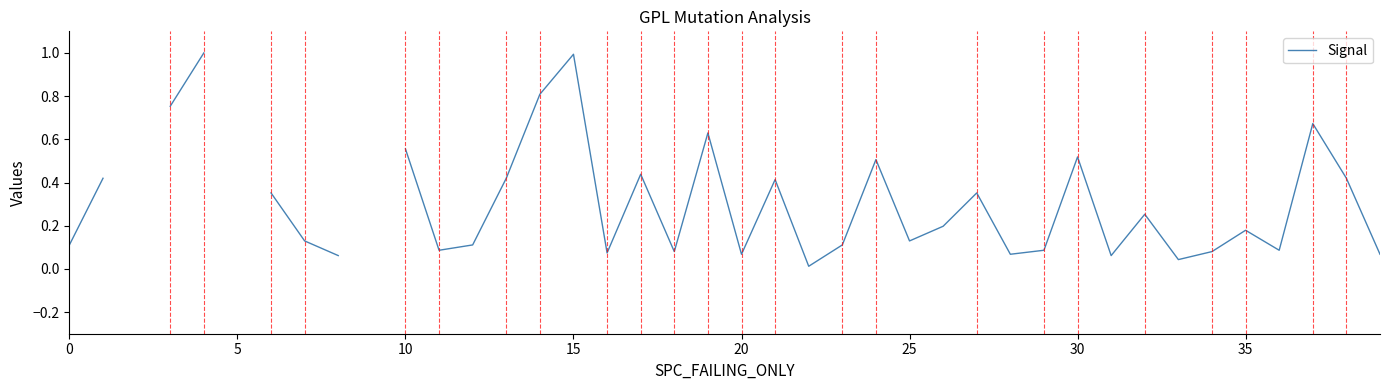

Which has a higher value, 35 or 32?

32